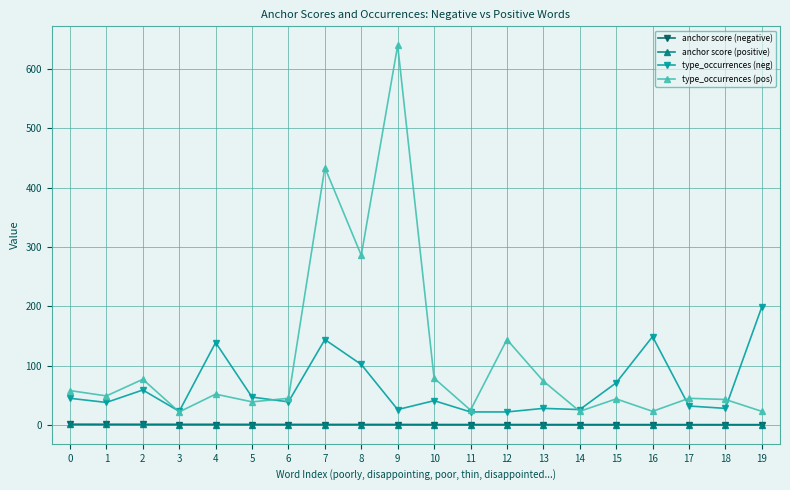

Which series changed the most between 4 and 9?

type_occurrences (pos)